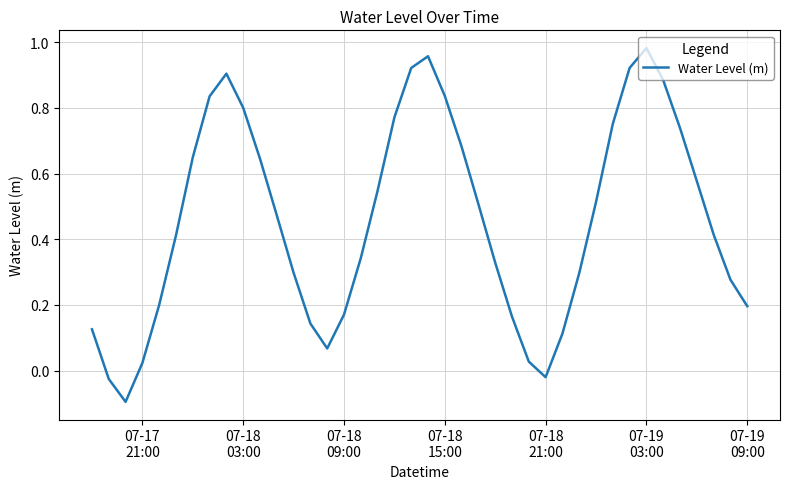

How many points are higher than both their immediate neighbors (excluding endpoints)?

3